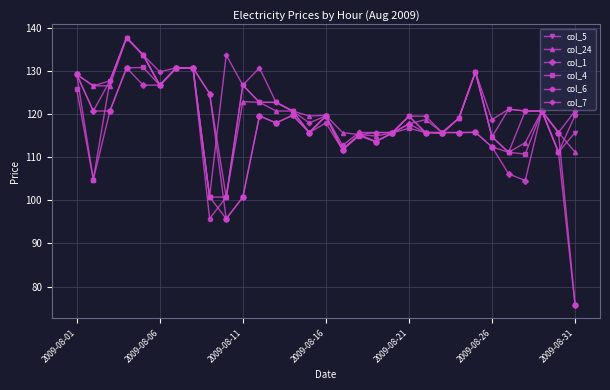

What is the highest value of the col_24 series?

137.7